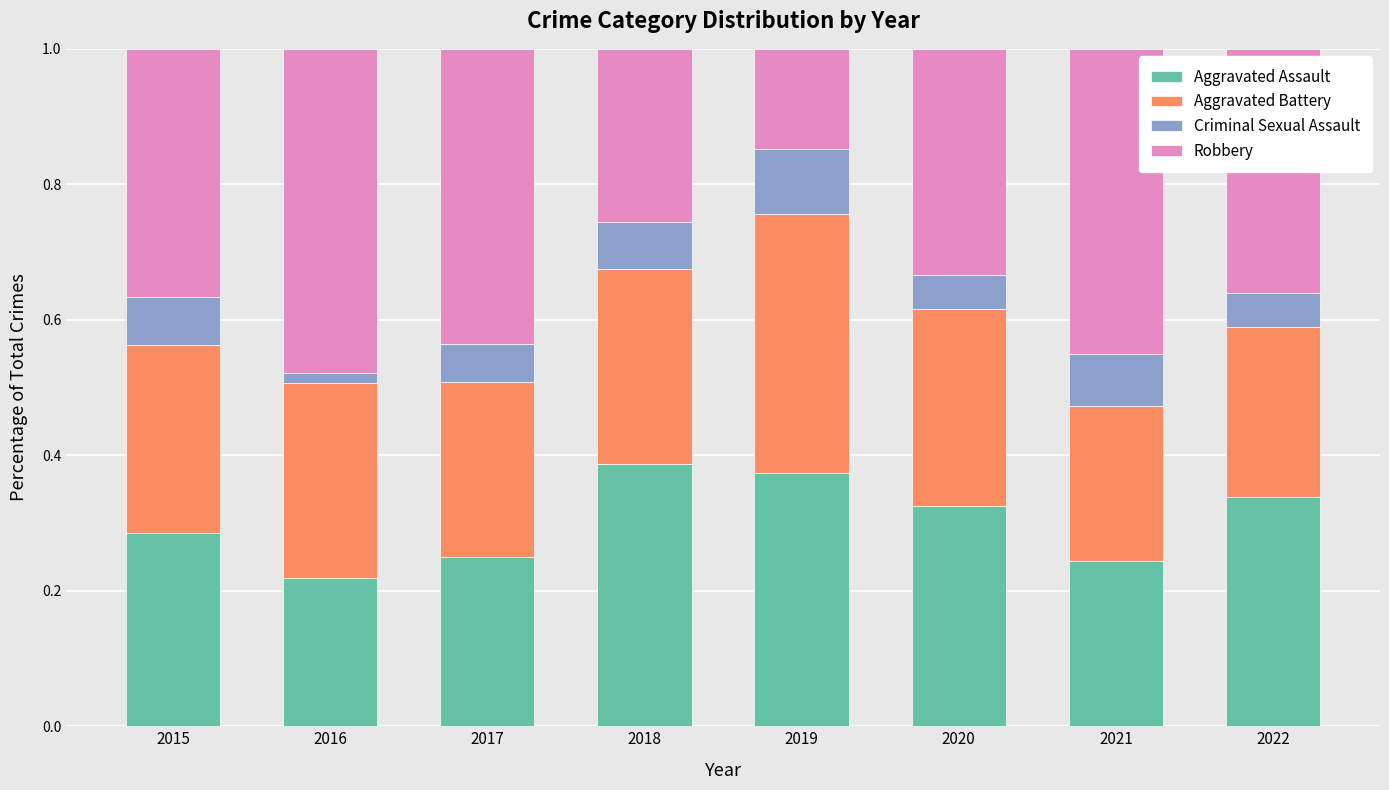

What is the sum of all Aggravated Assault values?

2.4